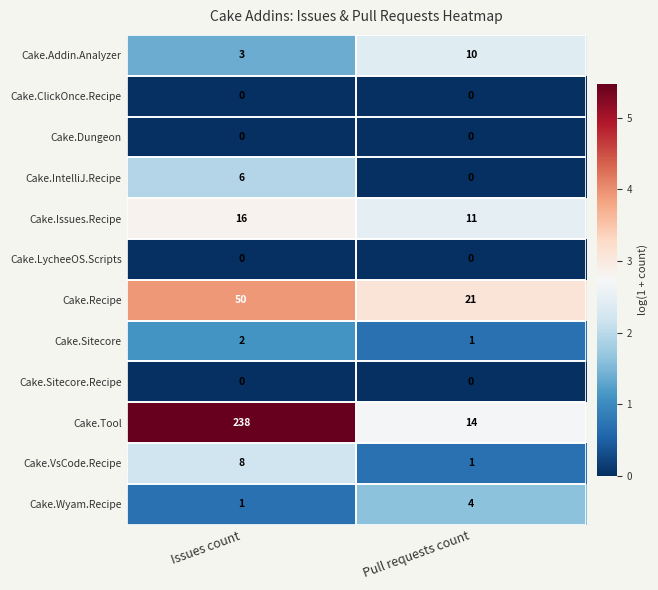

The value of Cake.Addin.Analyzer at Issues count is 1. True or false?

False